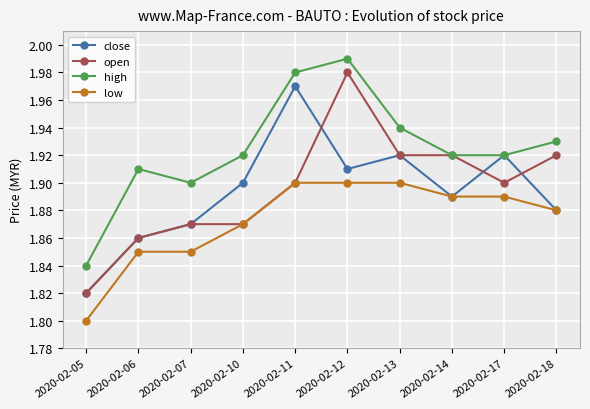

What is the difference between the second highest and minimum values in the open series?

0.1